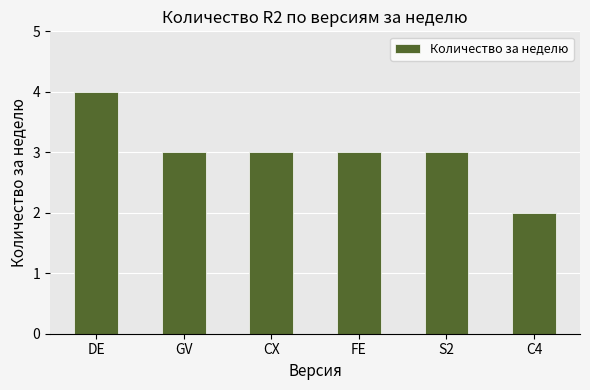

What value does the data have at GV?

3